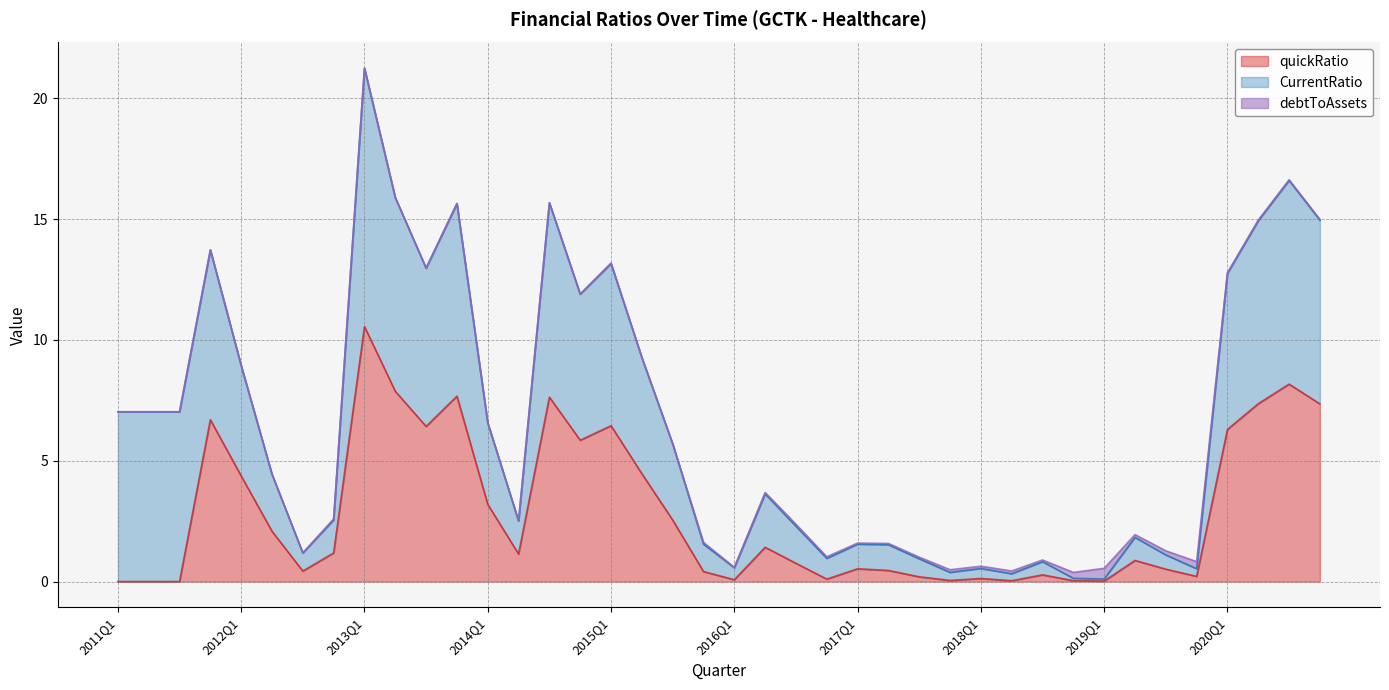

Read the quickRatio value at 2016Q4.

0.1